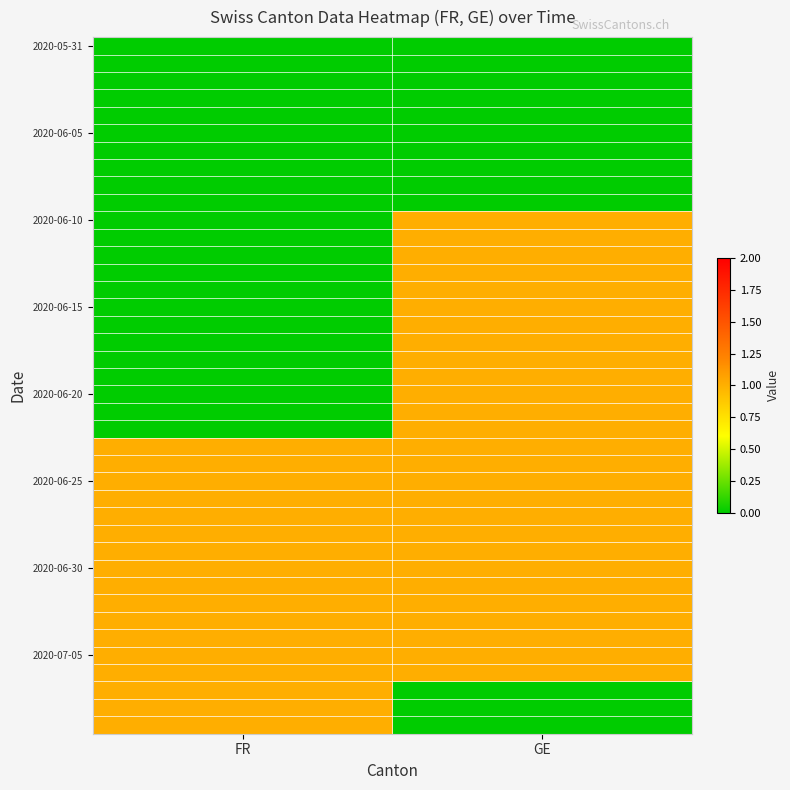

Which category has the highest value across all series?

GE